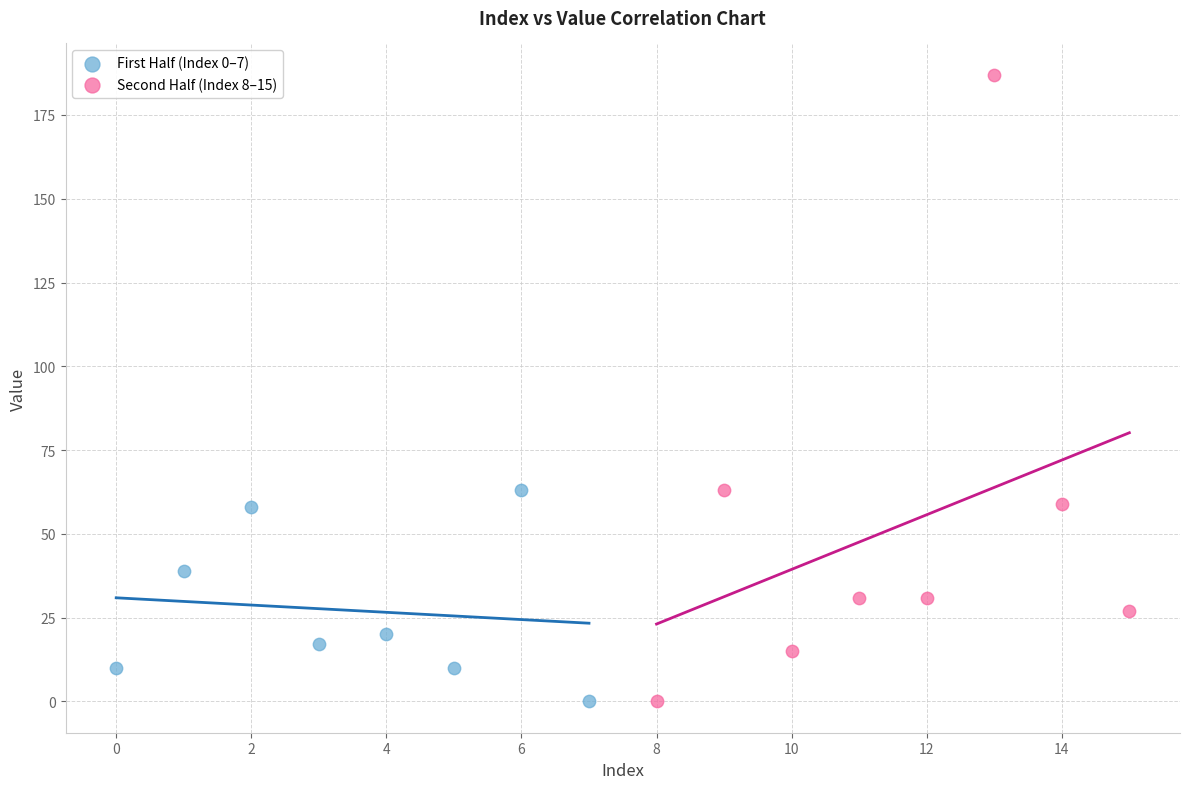

Which series contains the highest Y value?

Second Half (Index 8–15)